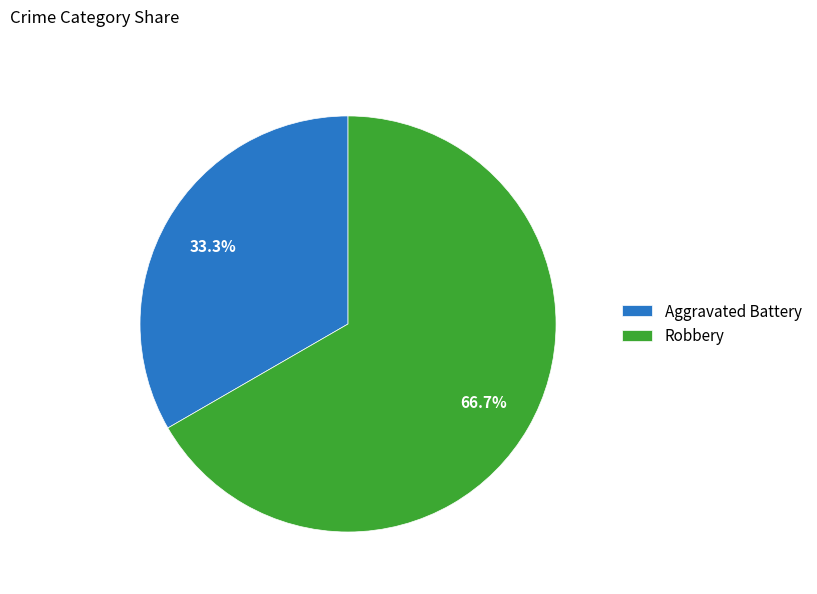

To the nearest percent, what percentage of the pie is Aggravated Battery?

33%